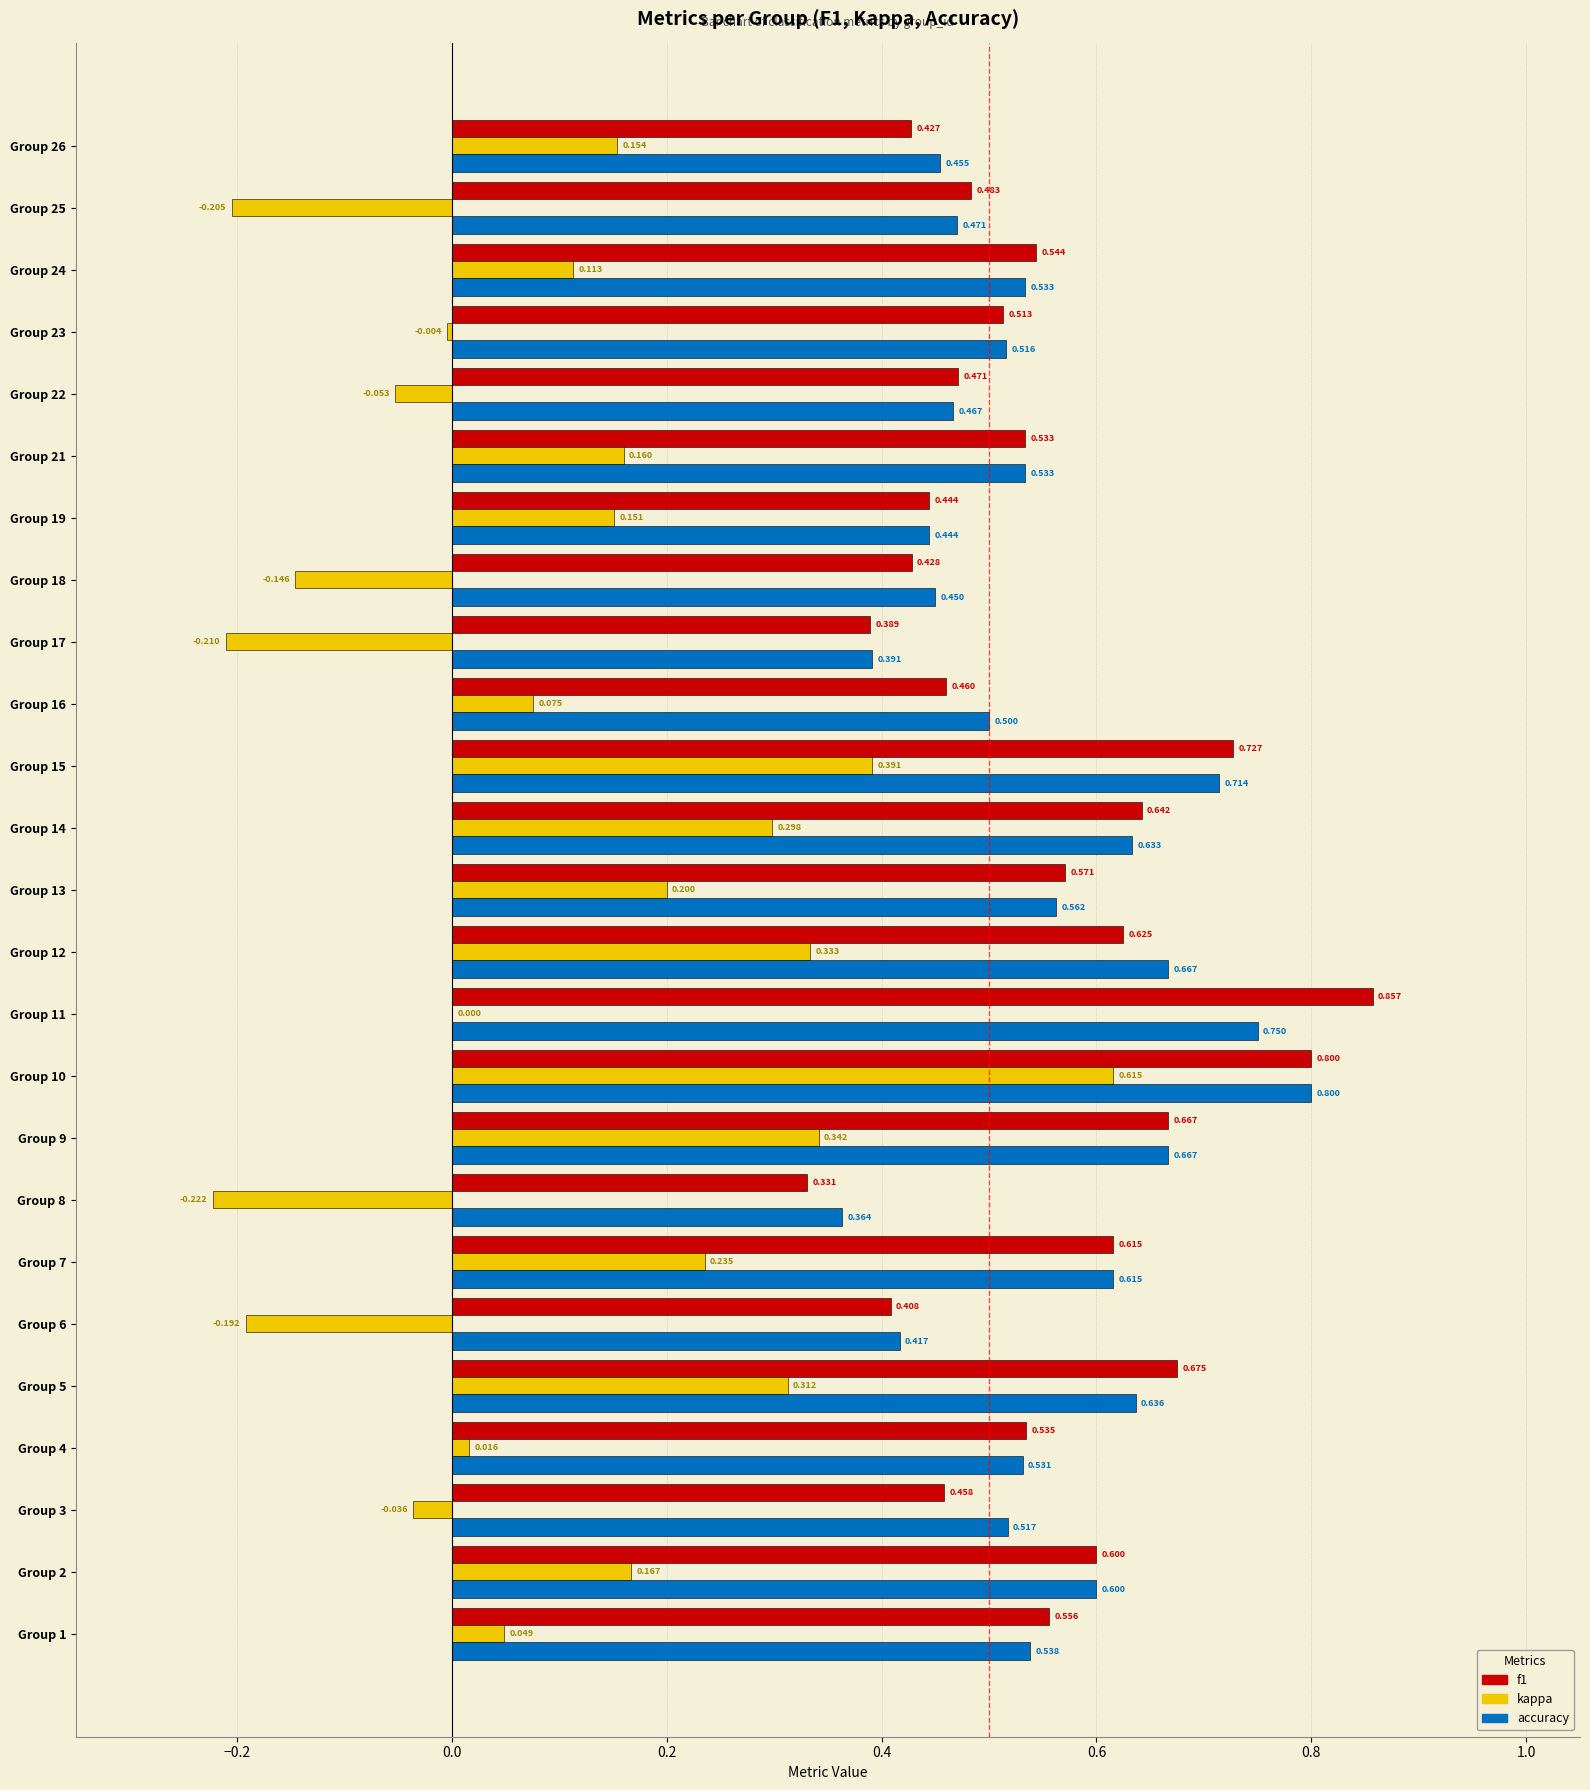

At which label does f1 reach its peak?

Group 11